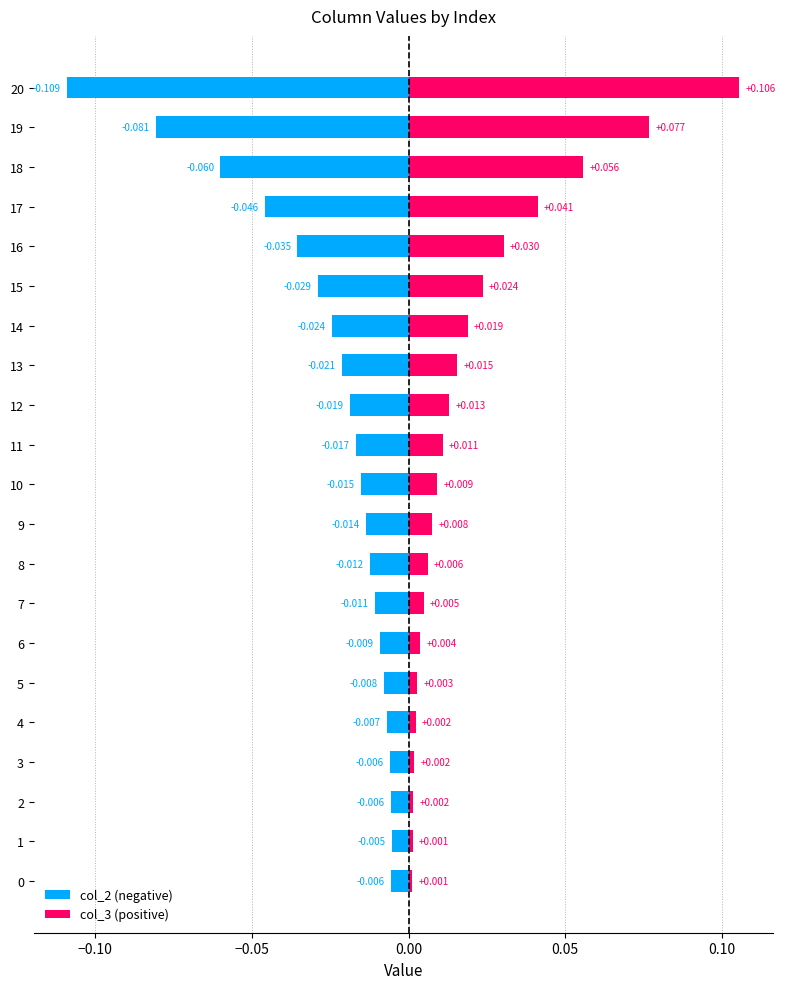

Is it true that col_3 (positive) equals 0.0 at 10?

True